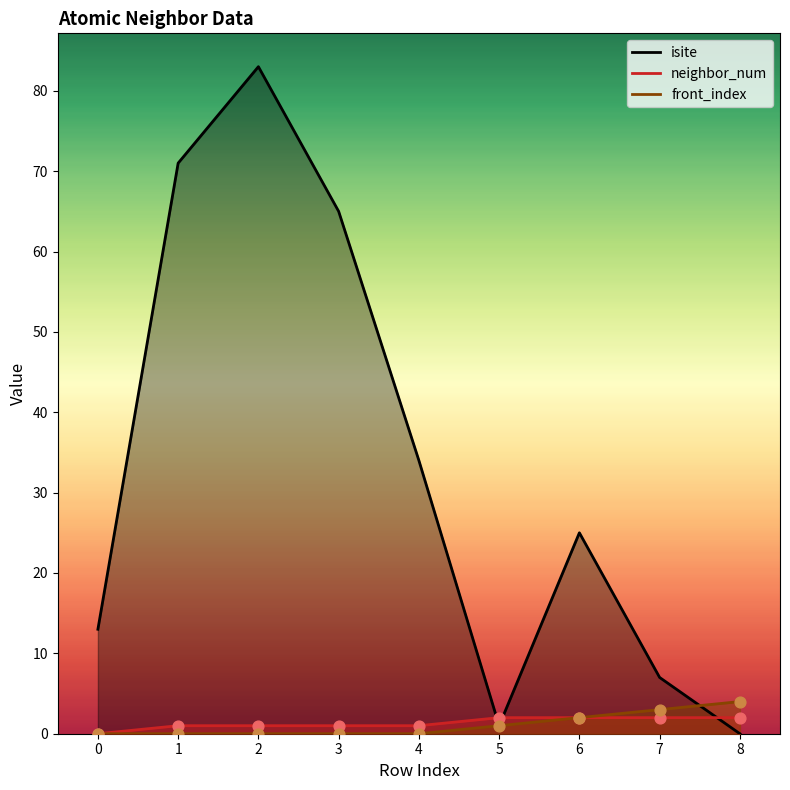

Is the value of isite at 1 greater than the value of front_index at 5?

Yes